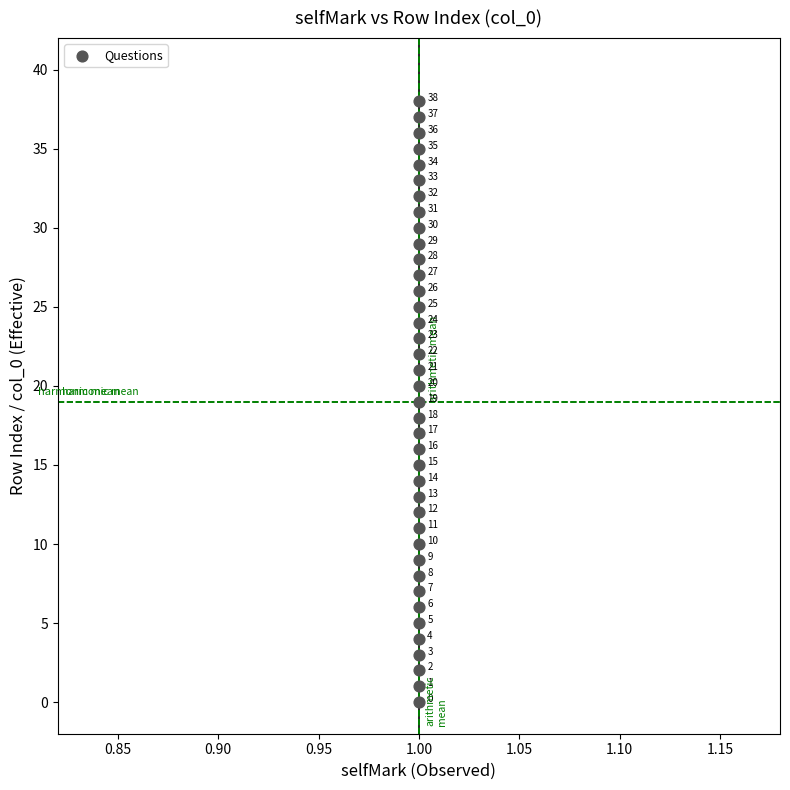

What is the range of Y values (max minus min)?

38